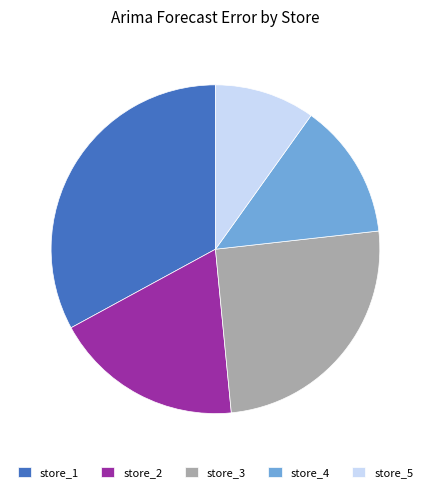

True or false: store_4 accounts for 6% of the total.

False